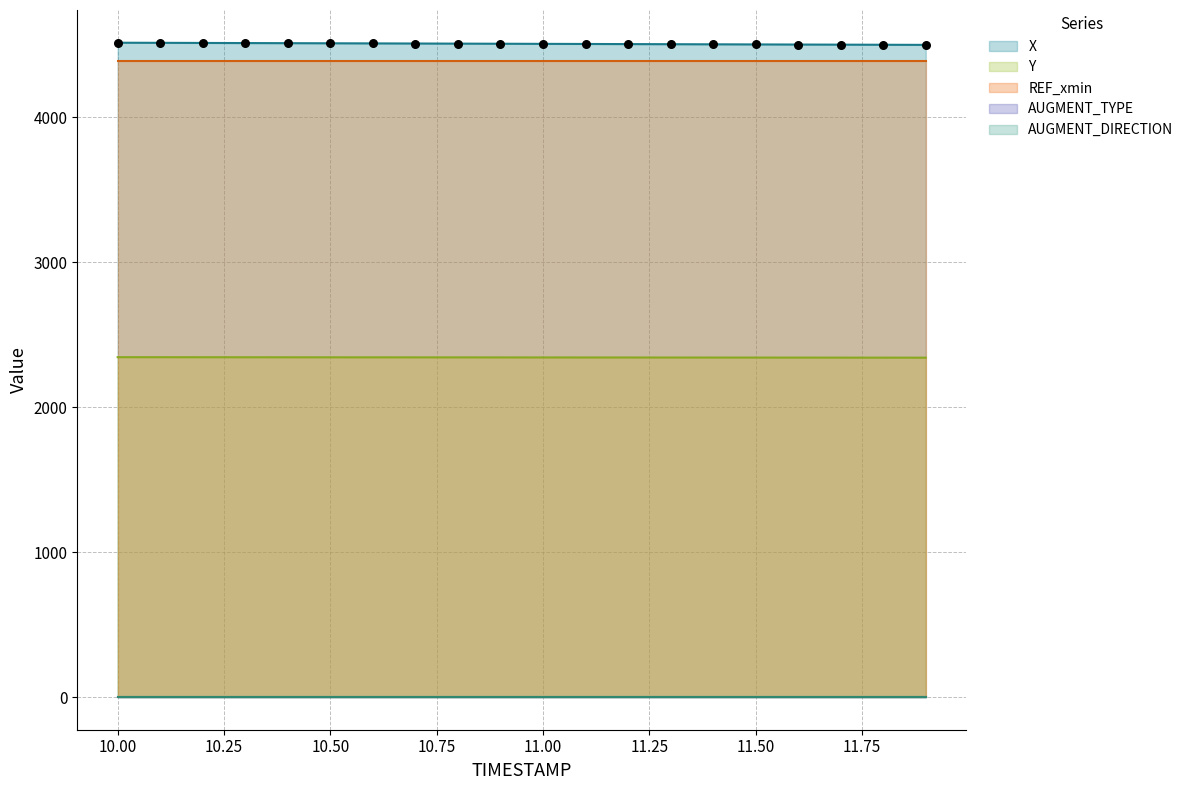

Which series has the largest Y range (max minus min)?

X